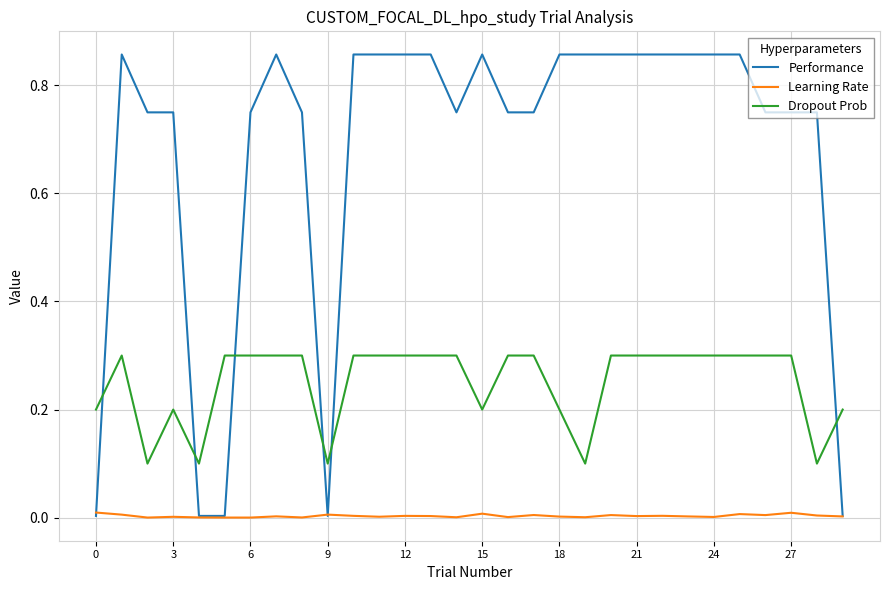

List the series in order of their overall mean, lowest first.

Learning Rate, Dropout Prob, Performance